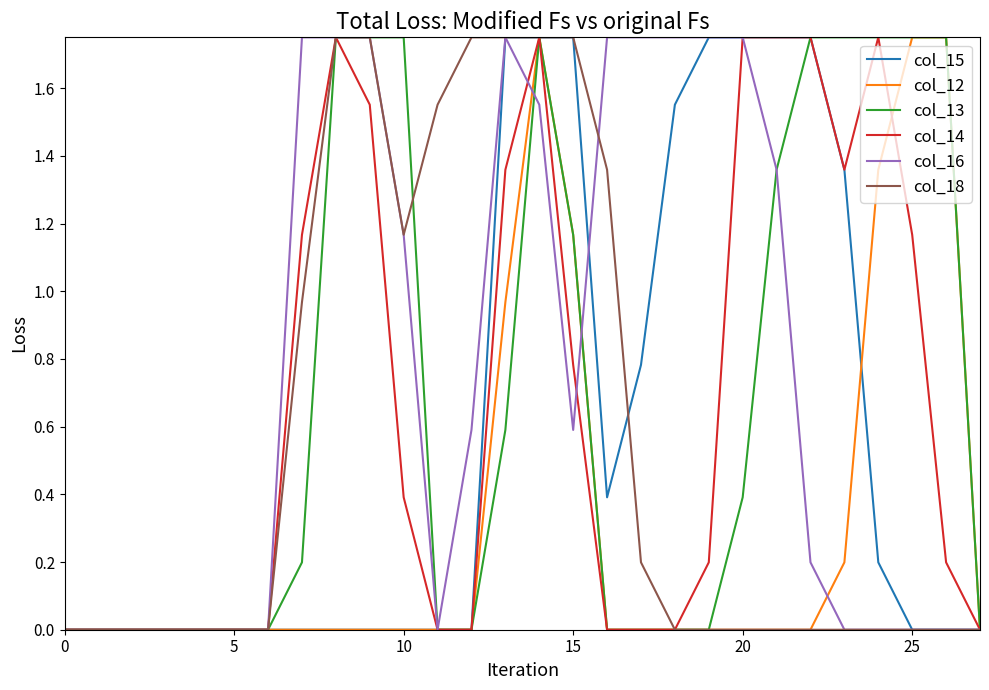

Which series has the largest total across all categories?

col_16